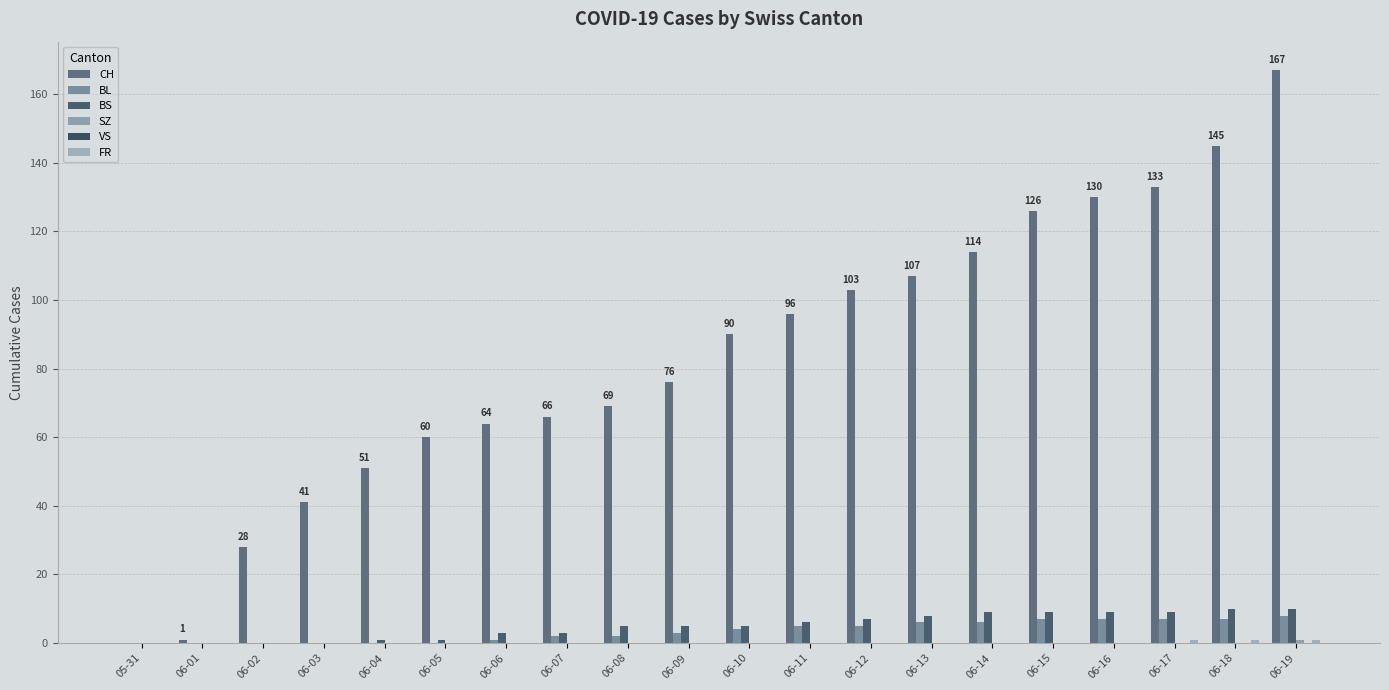

At which category is the sum across all series the highest?

06-19